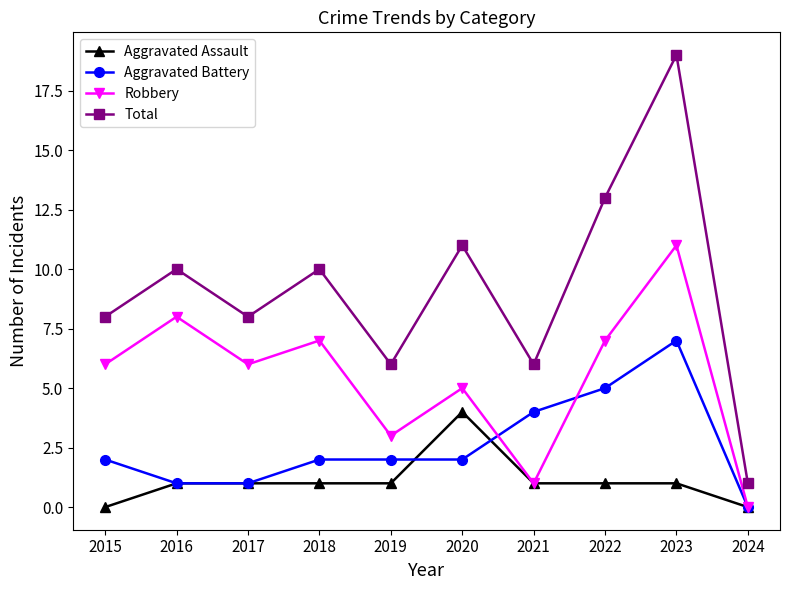

Reading left to right, transcribe all the data shown in this chart.

Aggravated Assault: 0	1	1	1	1	4	1	1	1	0
Aggravated Battery: 2	1	1	2	2	2	4	5	7	0
Robbery: 6	8	6	7	3	5	1	7	11	0
Total: 8	10	8	10	6	11	6	13	19	1